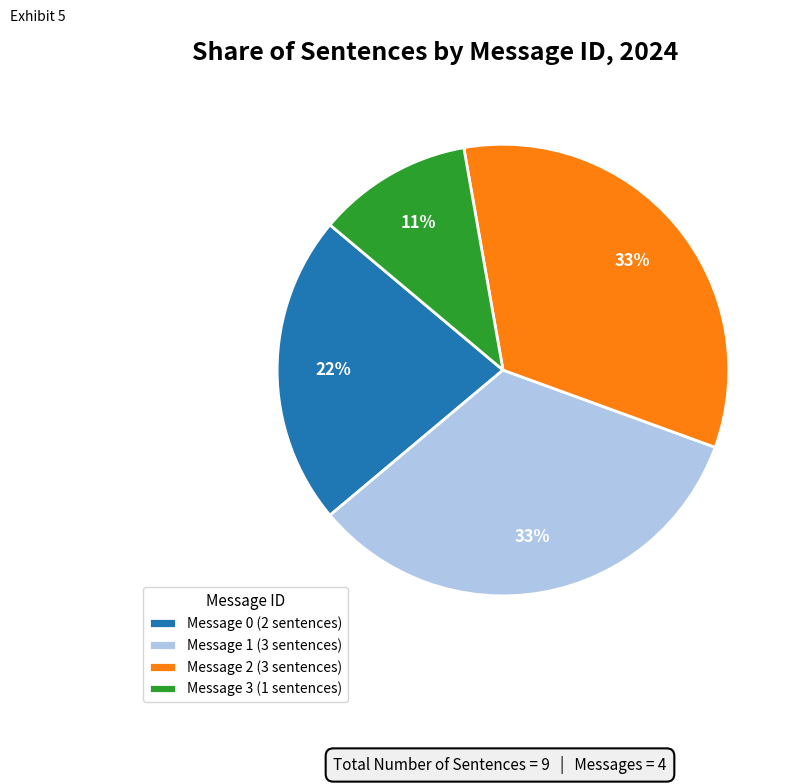

The Message 2 (3 sentences) slice represents 33% of the pie. True or false?

True